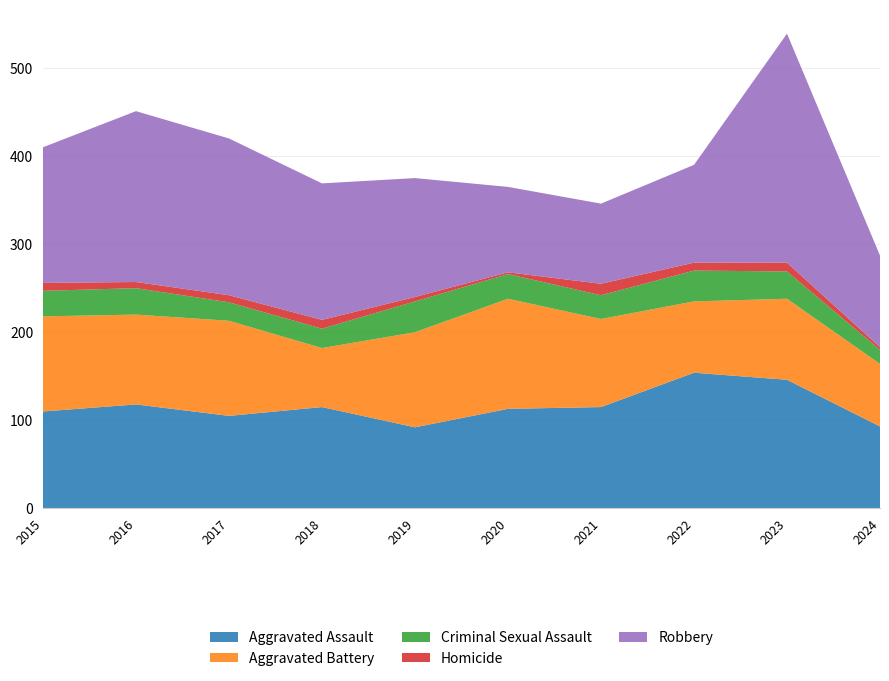

Reading left to right, what are all the values shown in this chart?

Aggravated Assault: 2015=110	2016=118	2017=105	2018=115	2019=92	2020=113	2021=115	2022=154	2023=146	2024=93
Aggravated Battery: 2015=108	2016=102	2017=108	2018=67	2019=108	2020=125	2021=100	2022=81	2023=92	2024=71
Criminal Sexual Assault: 2015=29	2016=30	2017=21	2018=22	2019=35	2020=28	2021=27	2022=35	2023=31	2024=16
Homicide: 2015=9	2016=7	2017=8	2018=10	2019=5	2020=2	2021=13	2022=9	2023=10	2024=3
Robbery: 2015=154	2016=194	2017=178	2018=155	2019=135	2020=97	2021=91	2022=111	2023=260	2024=104